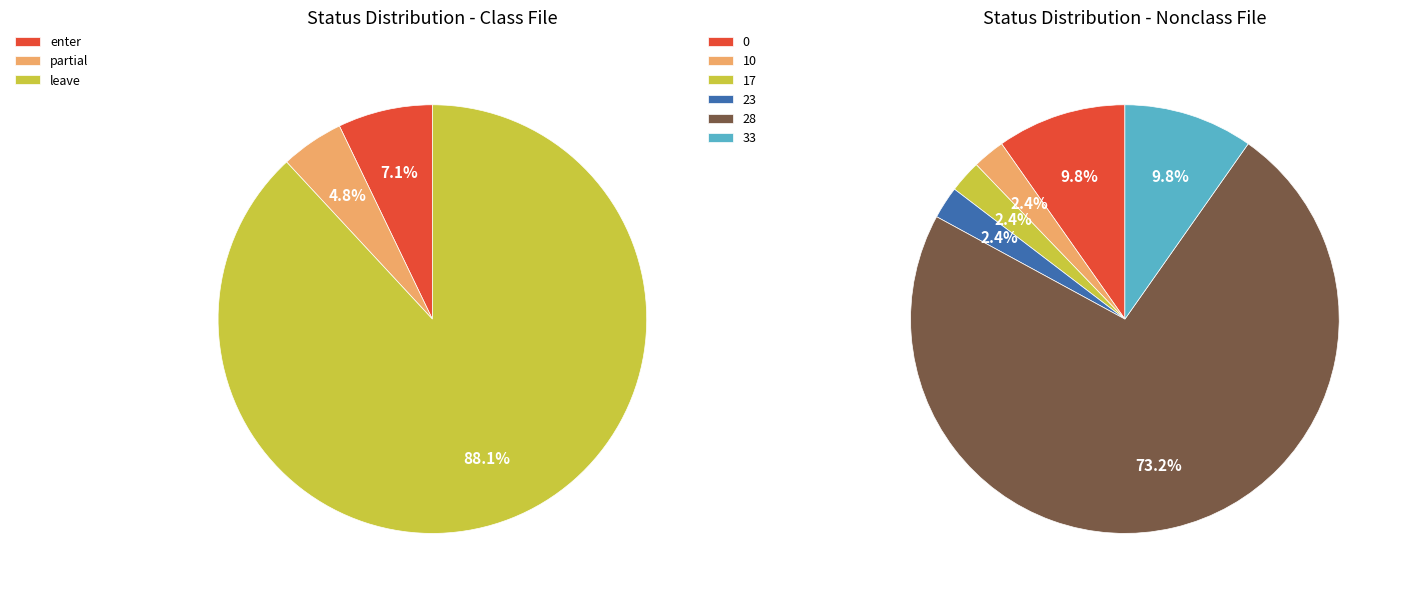

How many segments does this pie chart have?

3